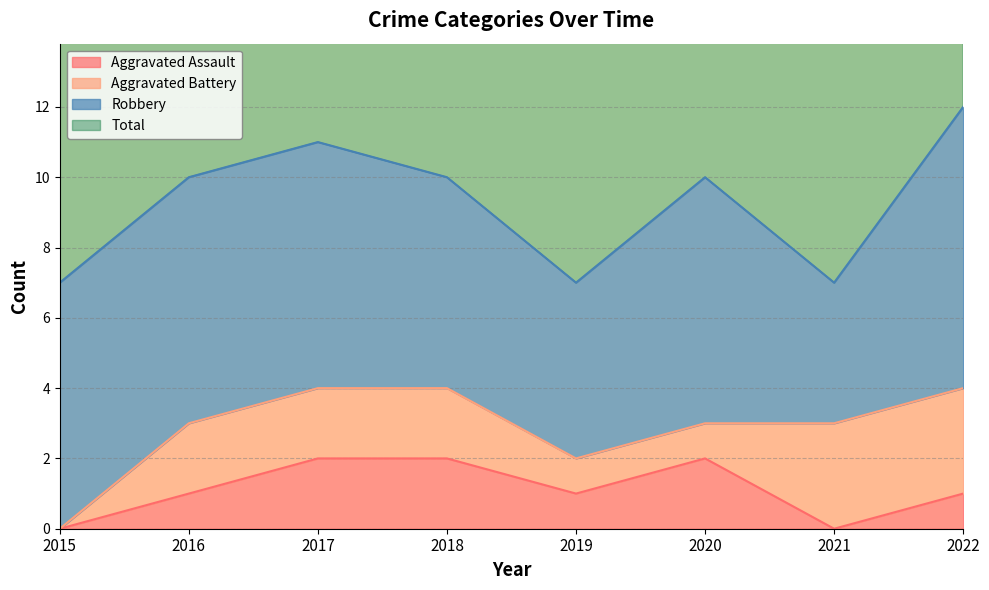

What is the greatest value displayed?

12